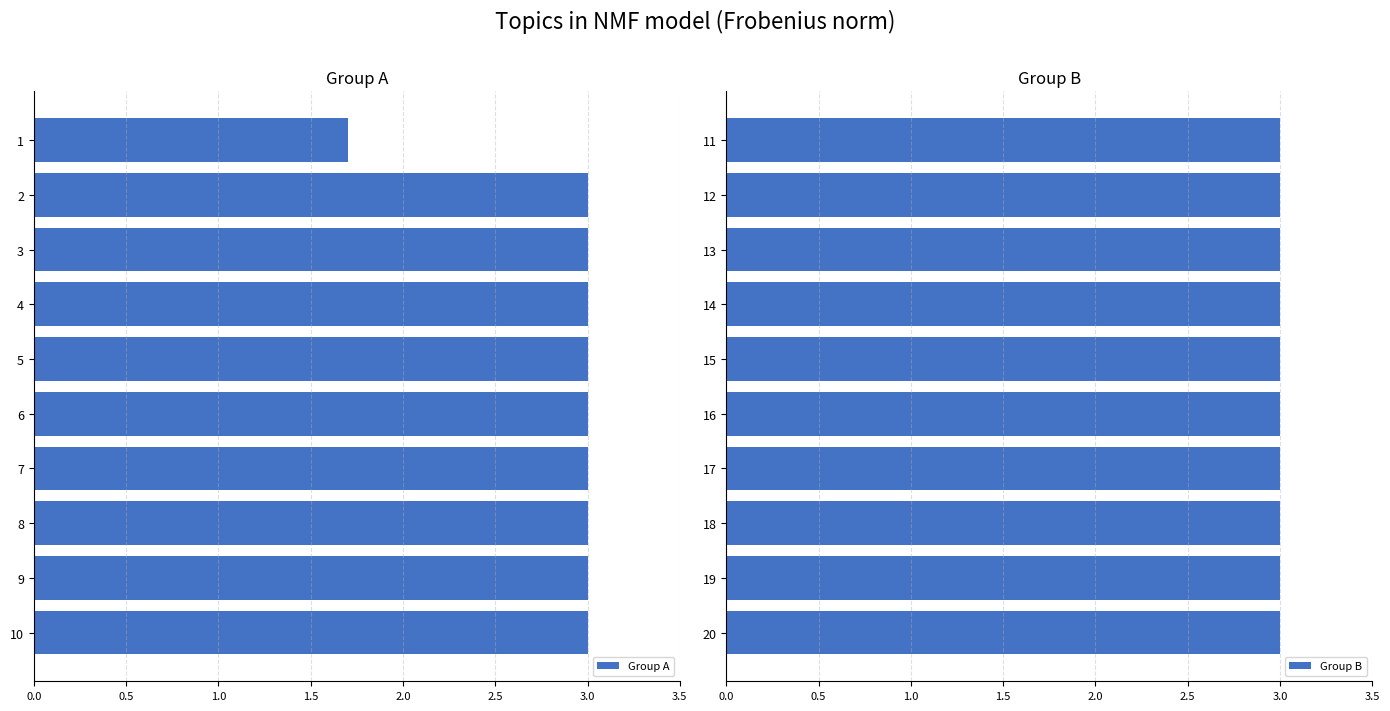

The value of Group A at 7 is 1.4. True or false?

False